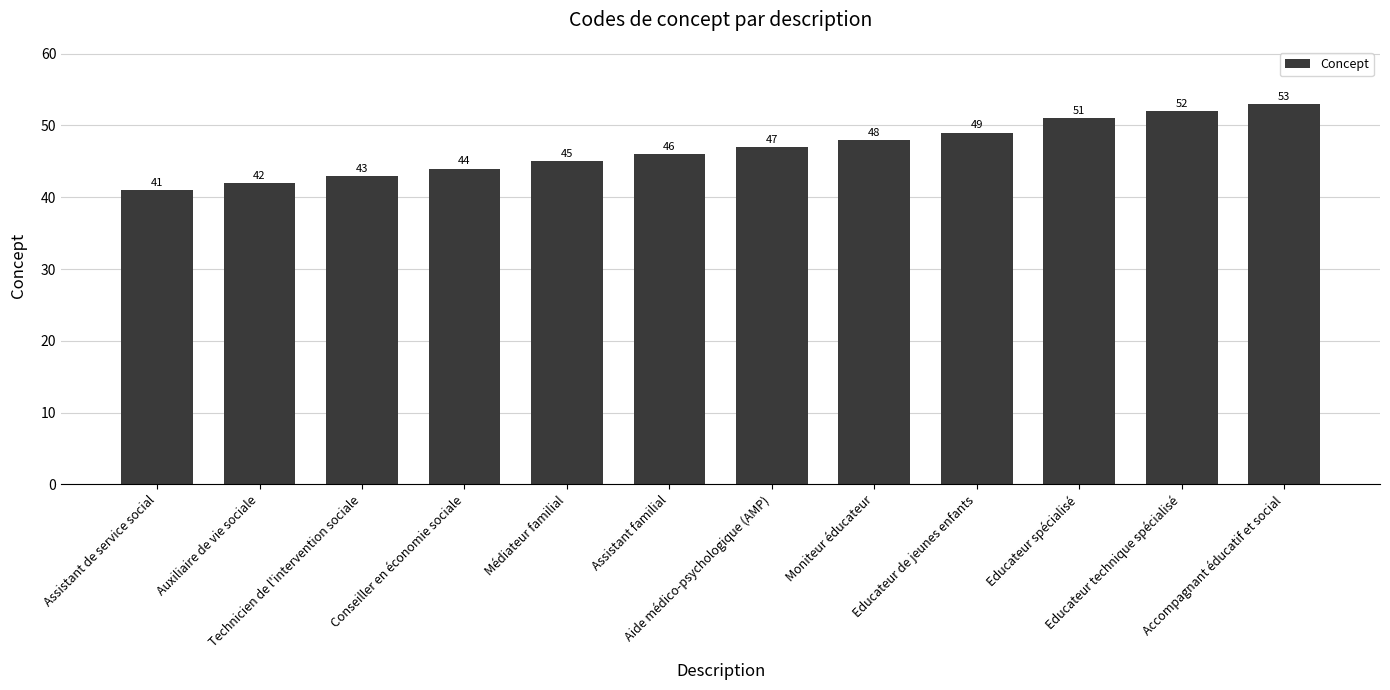

Rank the categories by value from lowest to highest.

Assistant de service social, Auxiliaire de vie sociale, Technicien de l'intervention sociale, Conseiller en économie sociale, Médiateur familial, Assistant familial, Aide médico-psychologique (AMP), Moniteur éducateur, Educateur de jeunes enfants, Educateur spécialisé, Educateur technique spécialisé, Accompagnant éducatif et social